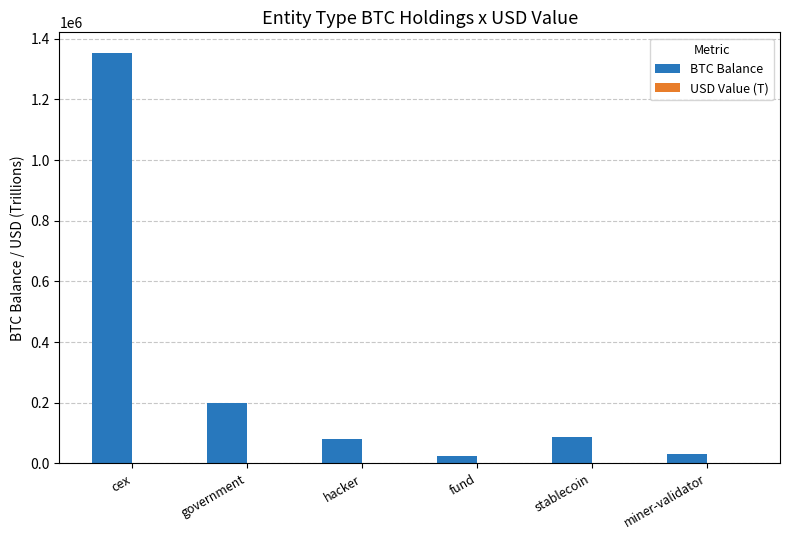

What is the average value of the BTC Balance series?

296182.8